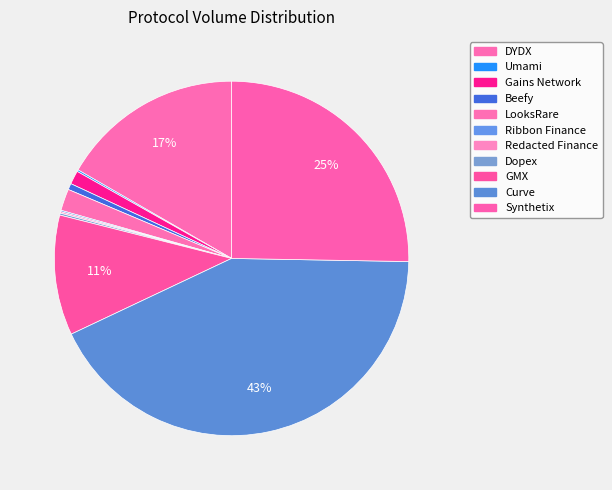

Does Redacted Finance represent more than half of the total?

No